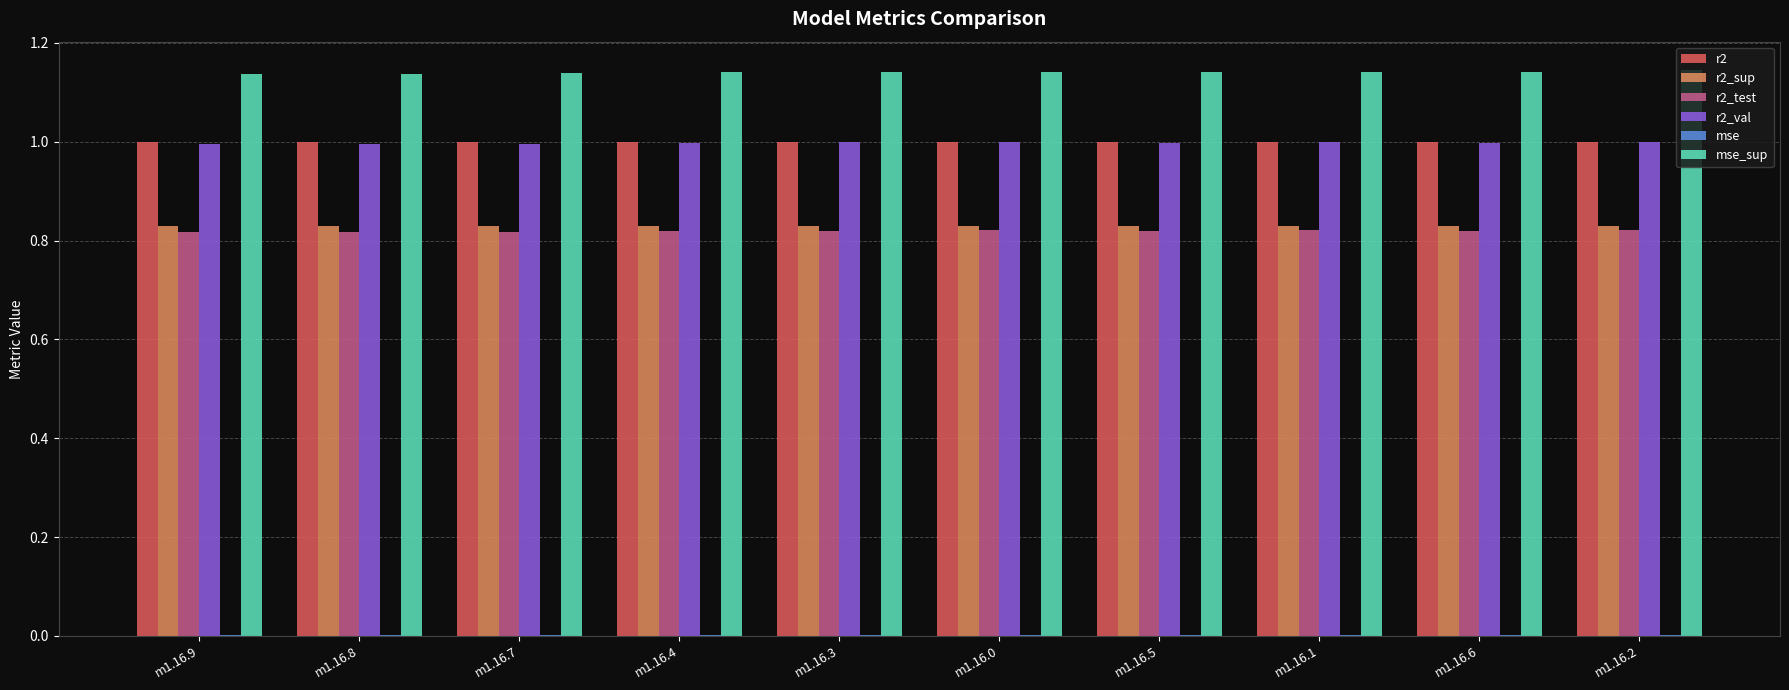

Is it true that r2_val equals 0.3 at m1.16.3?

False